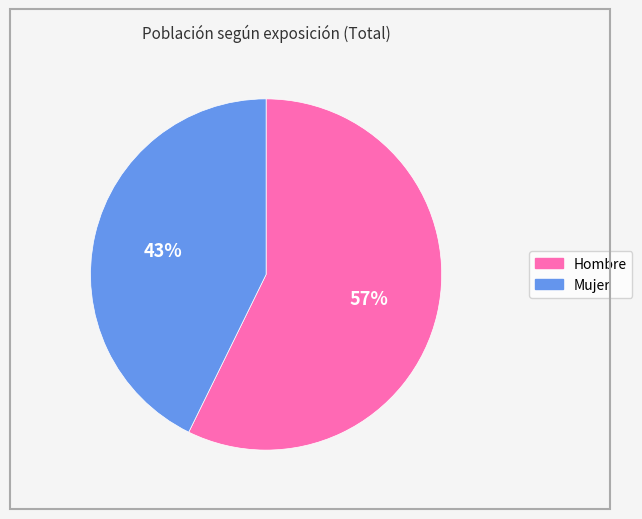

Count the number of slices in the pie.

2